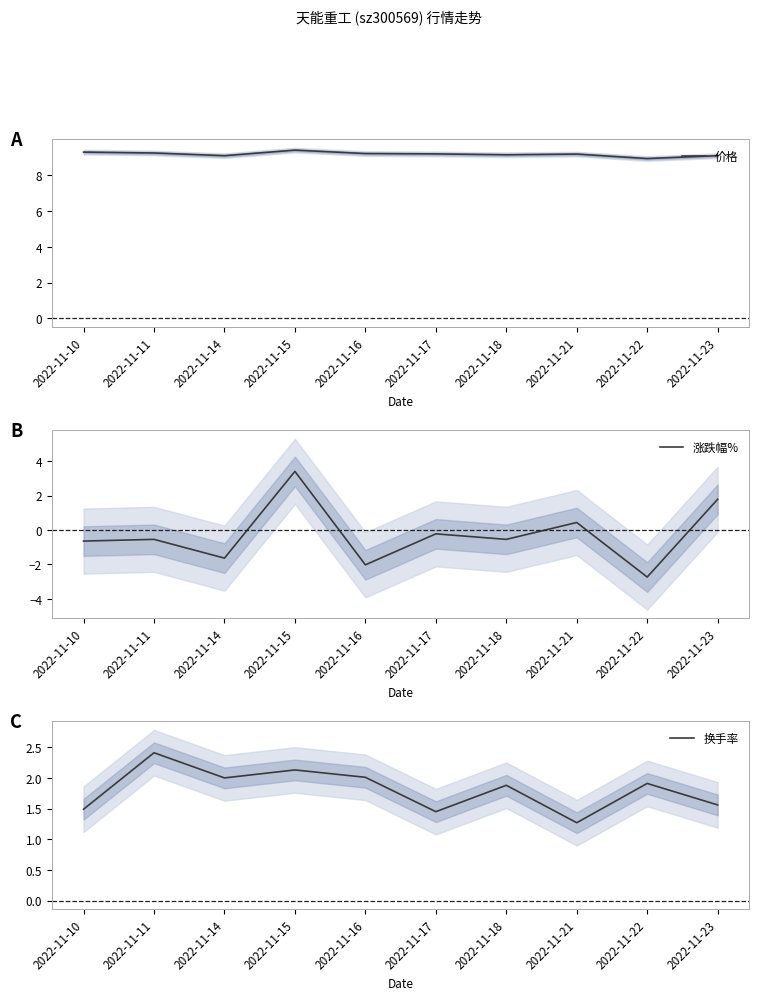

What is the difference between the maximum and minimum values in the 涨跌幅% series?

6.1